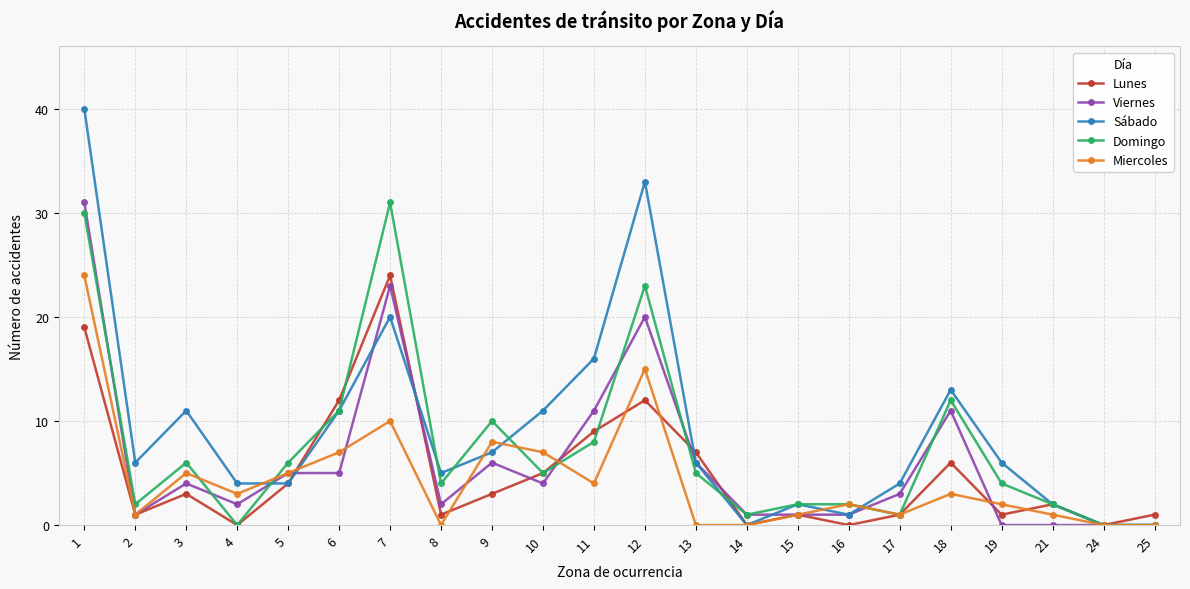

Reading left to right, transcribe all the data shown in this chart.

Lunes: 1=19	2=1	3=3	4=0	5=4	6=12	7=24	8=1	9=3	10=5	11=9	12=12	13=7	14=0	15=1	16=0	17=1	18=6	19=1	21=2	24=0	25=1
Viernes: 1=31	2=1	3=4	4=2	5=5	6=5	7=23	8=2	9=6	10=4	11=11	12=20	13=6	14=1	15=1	16=1	17=3	18=11	19=0	21=0	24=0	25=0
Sábado: 1=40	2=6	3=11	4=4	5=4	6=11	7=20	8=5	9=7	10=11	11=16	12=33	13=6	14=0	15=2	16=1	17=4	18=13	19=6	21=2	24=0	25=0
Domingo: 1=30	2=2	3=6	4=0	5=6	6=11	7=31	8=4	9=10	10=5	11=8	12=23	13=5	14=1	15=2	16=2	17=1	18=12	19=4	21=2	24=0	25=0
Miercoles: 1=24	2=1	3=5	4=3	5=5	6=7	7=10	8=0	9=8	10=7	11=4	12=15	13=0	14=0	15=1	16=2	17=1	18=3	19=2	21=1	24=0	25=0